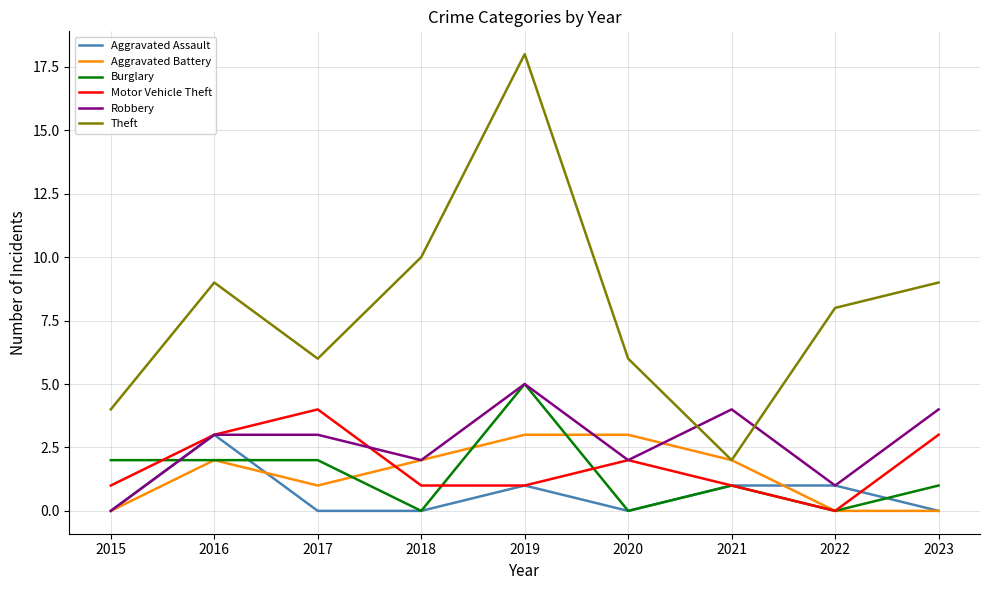

Does the chart display data point markers on the line(s)?

No